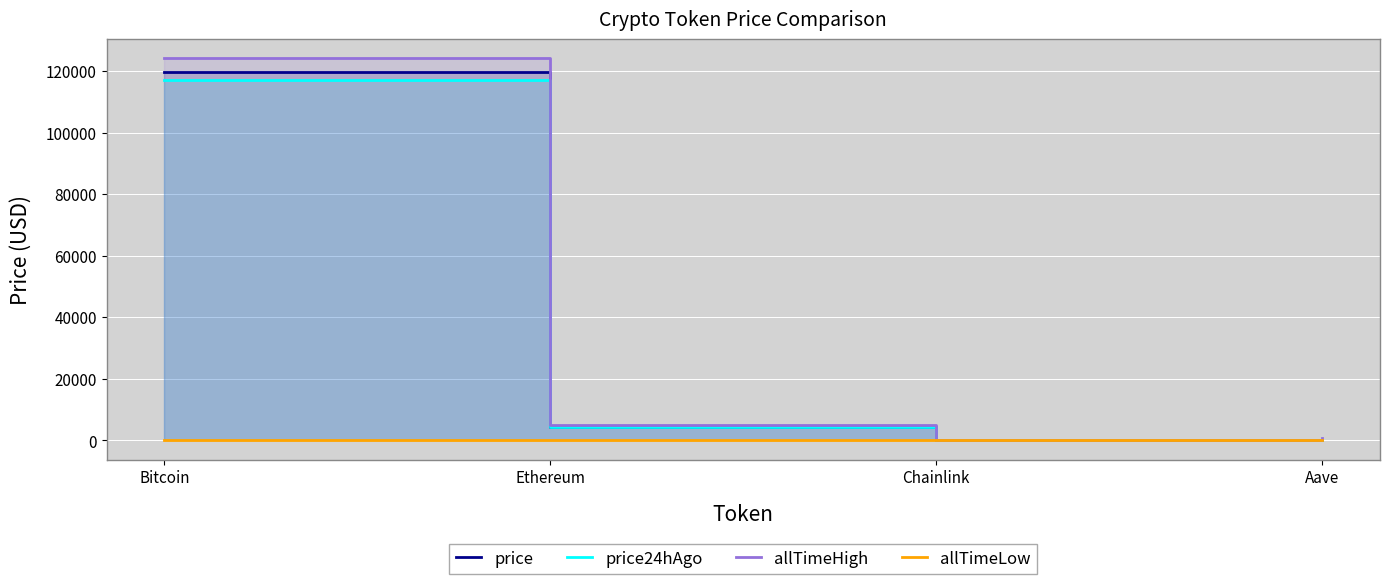

Which series has the largest range (max minus min)?

allTimeHigh